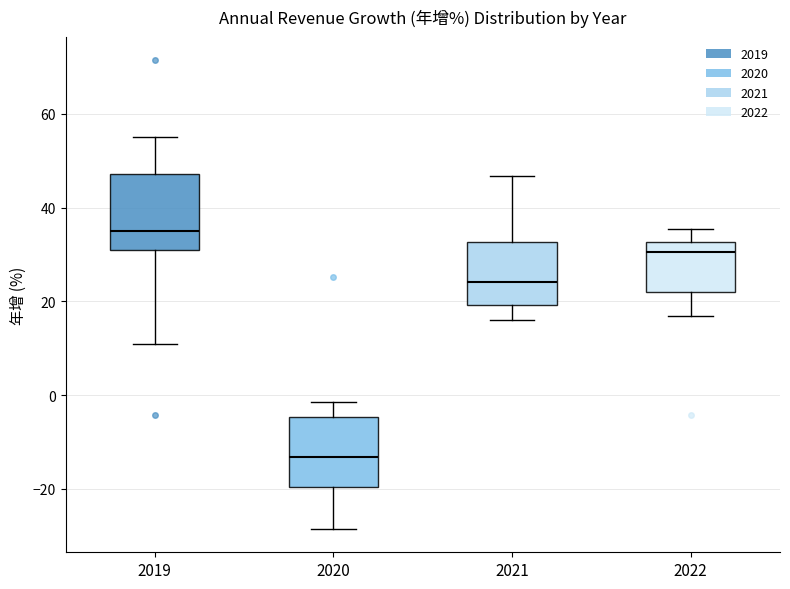

Reading left to right, transcribe this box plot: for each box, give where its median line is, the range the box spans, and where its two whiskers end, as read against the y-axis. The values are not printed on the chart, so give them approximately, as read against the axis.

2019: median 36, box 30 to 48, whiskers 10 to 56
2020: median -14, box -20 to -4, whiskers -28 to -2
2021: median 24, box 20 to 32, whiskers 16 to 46
2022: median 30, box 22 to 32, whiskers 16 to 36